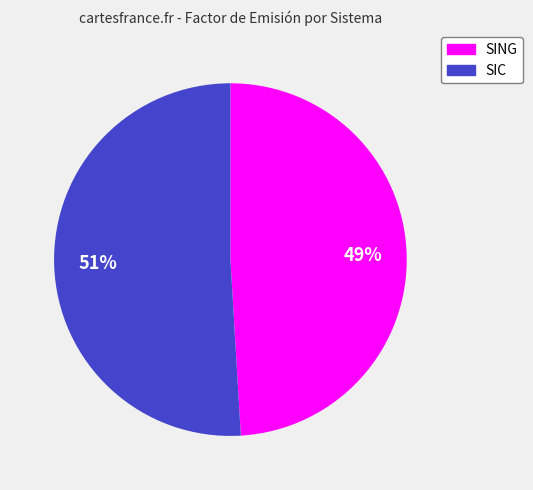

Is the sum of SING and SIC greater than half?

Yes